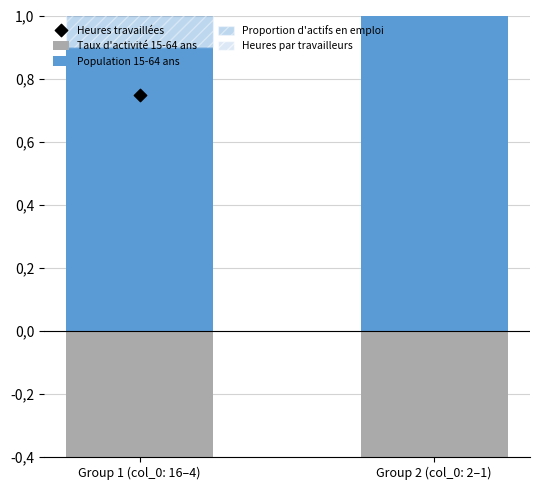

Which series reaches the maximum Y coordinate?

Population 15-64 ans